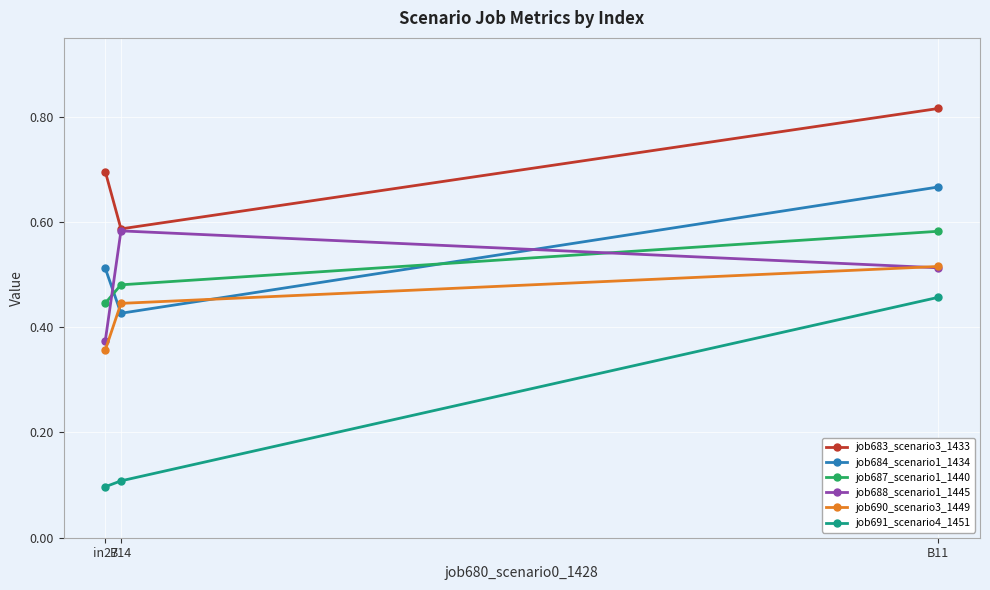

What are all the series names shown in the legend?

job683_scenario3_1433, job684_scenario1_1434, job687_scenario1_1440, job688_scenario1_1445, job690_scenario3_1449, job691_scenario4_1451